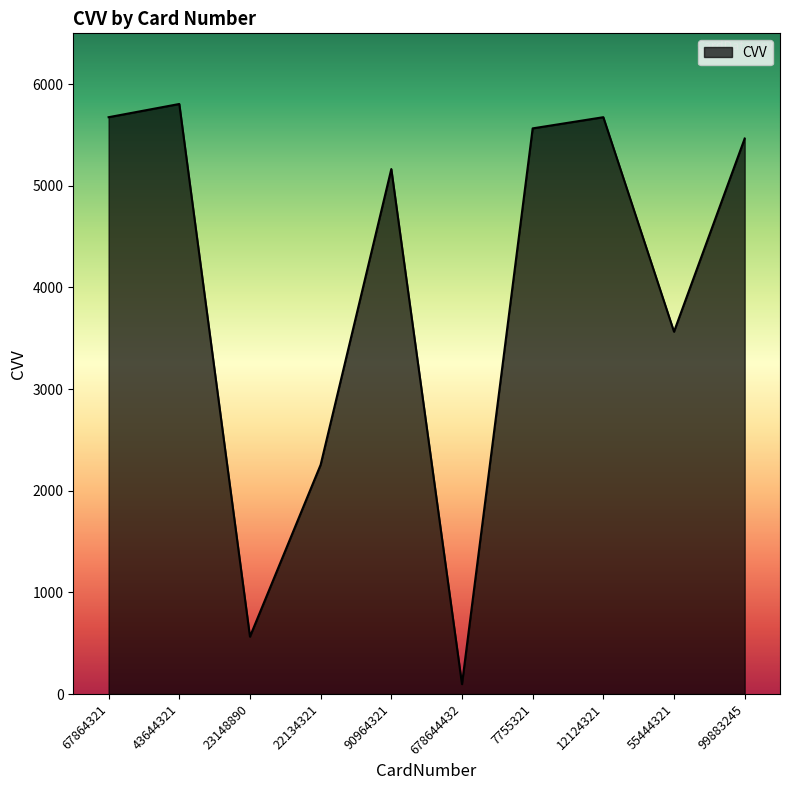

Which label corresponds to the smallest value in the chart?

678644432